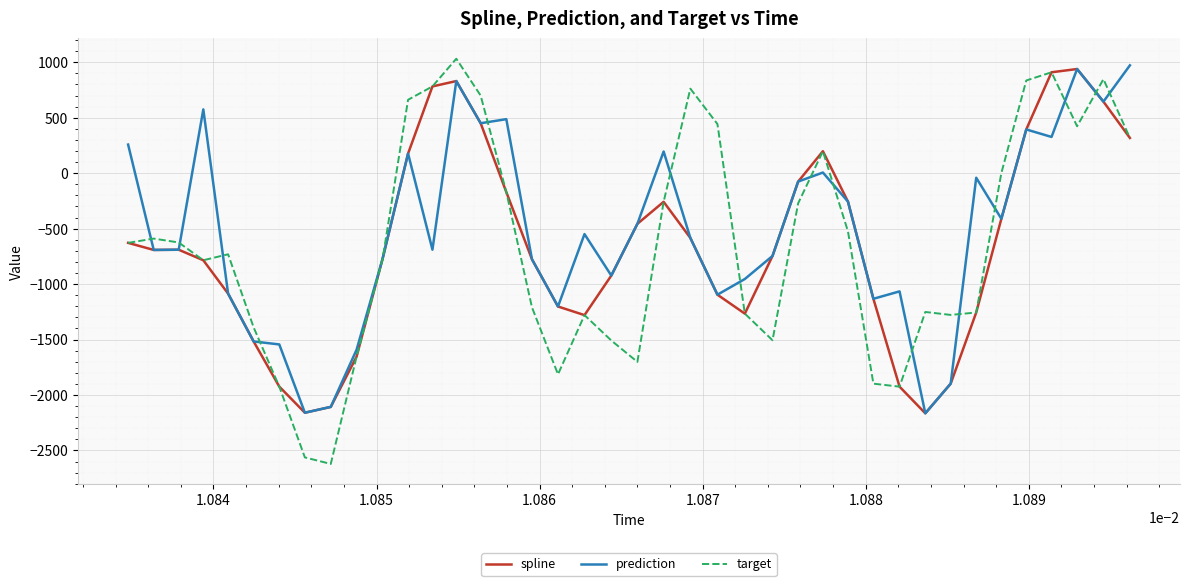

What is the smallest value displayed?

-2621.6